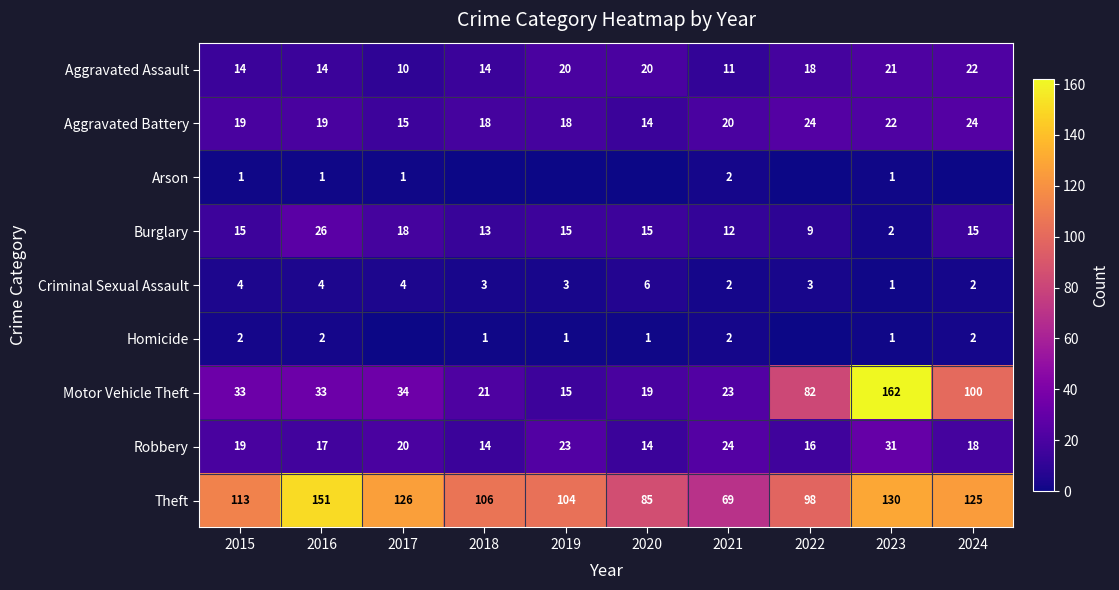

What is the difference between the highest and lowest values at 2018?

106